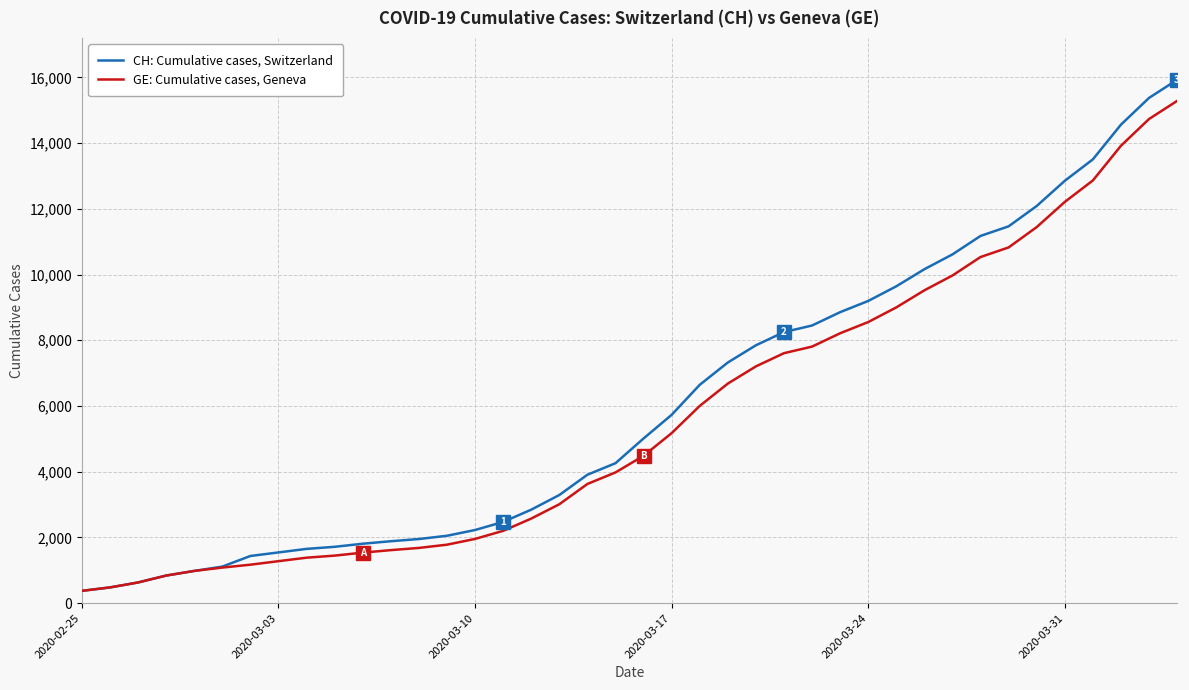

Rank the series by their average value, from highest to lowest.

CH: Cumulative cases, Switzerland, GE: Cumulative cases, Geneva